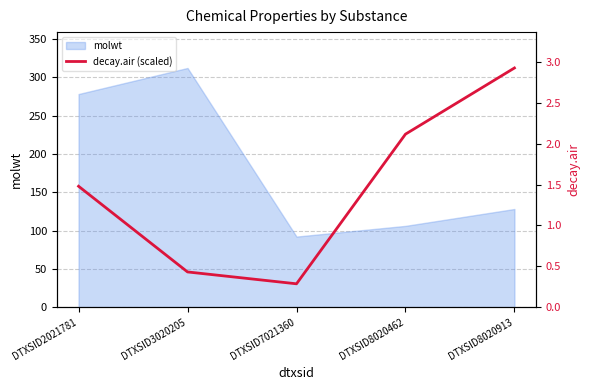

At which label does decay.air reach its peak?

DTXSID8020913